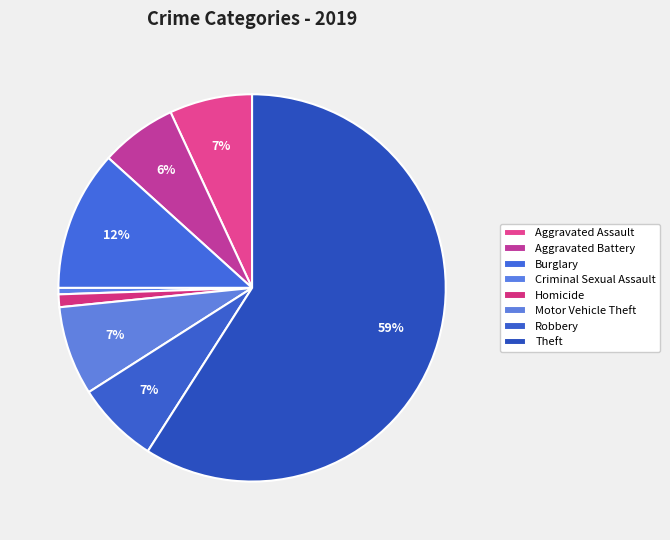

The Theft slice represents 53% of the pie. True or false?

False